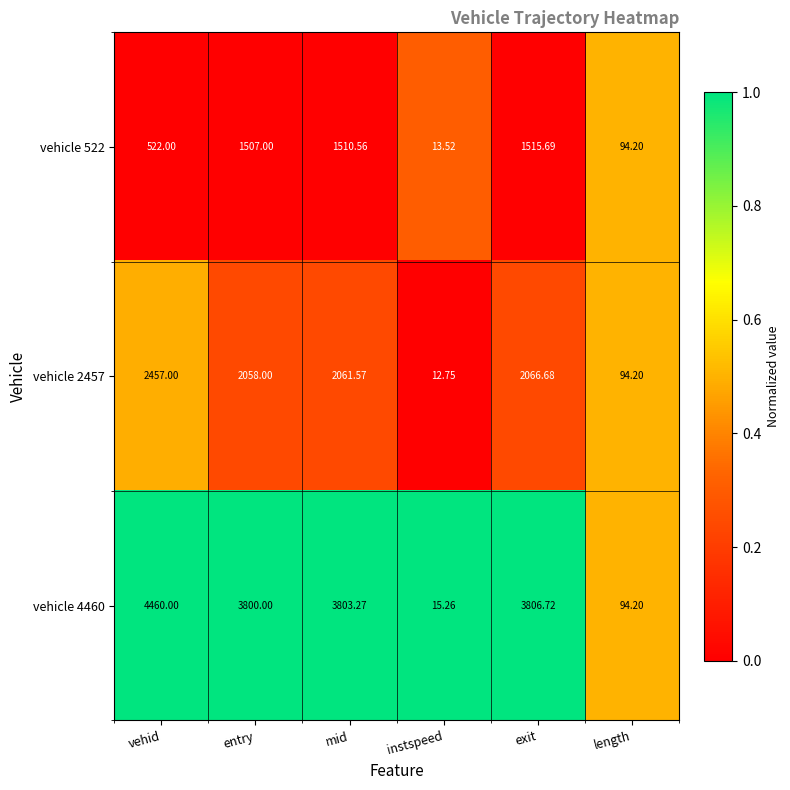

Rank the categories by vehicle 2457 value from highest to lowest.

vehid, exit, mid, entry, length, instspeed